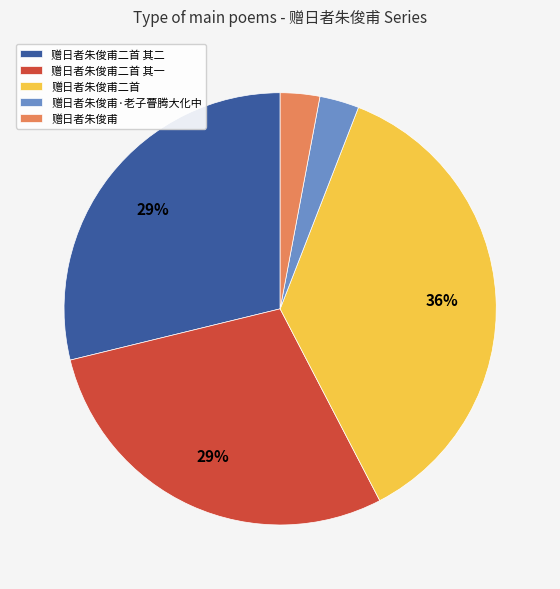

Does any single category account for the majority?

No